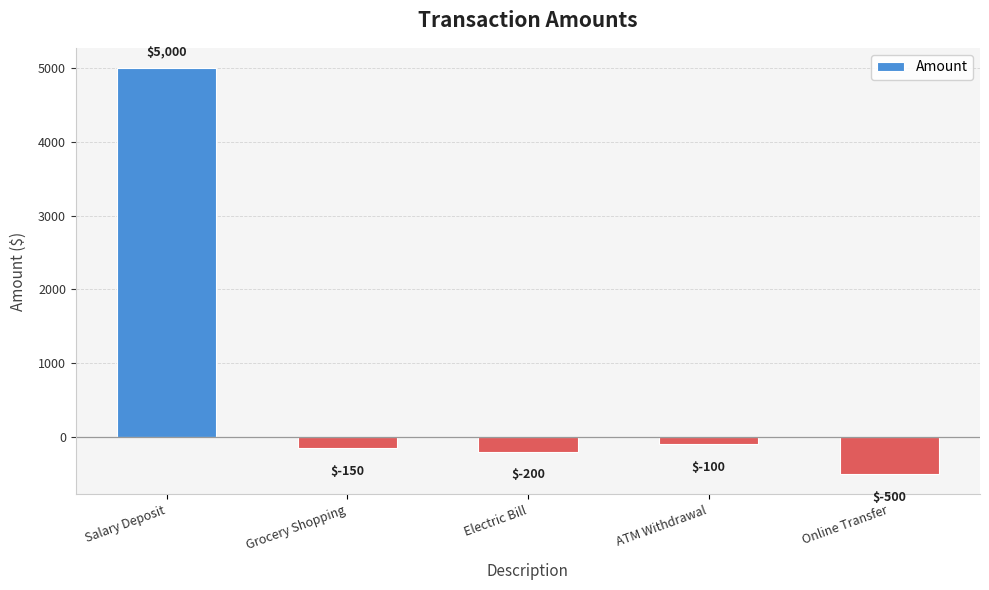

What is the sum of the values at Grocery Shopping and Salary Deposit?

4850